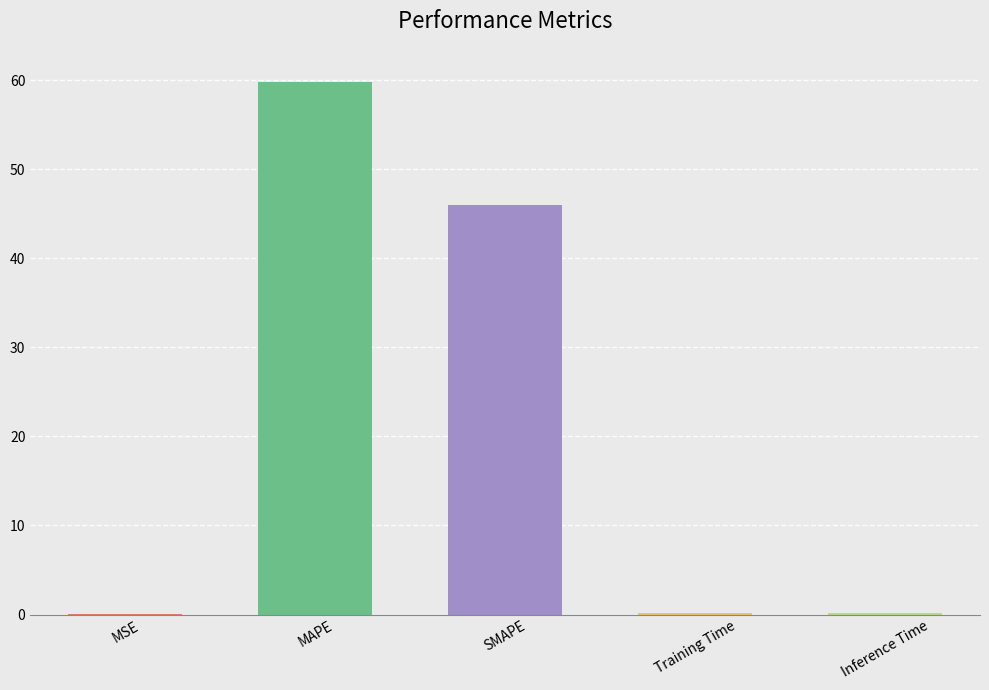

Are the bars horizontal?

No